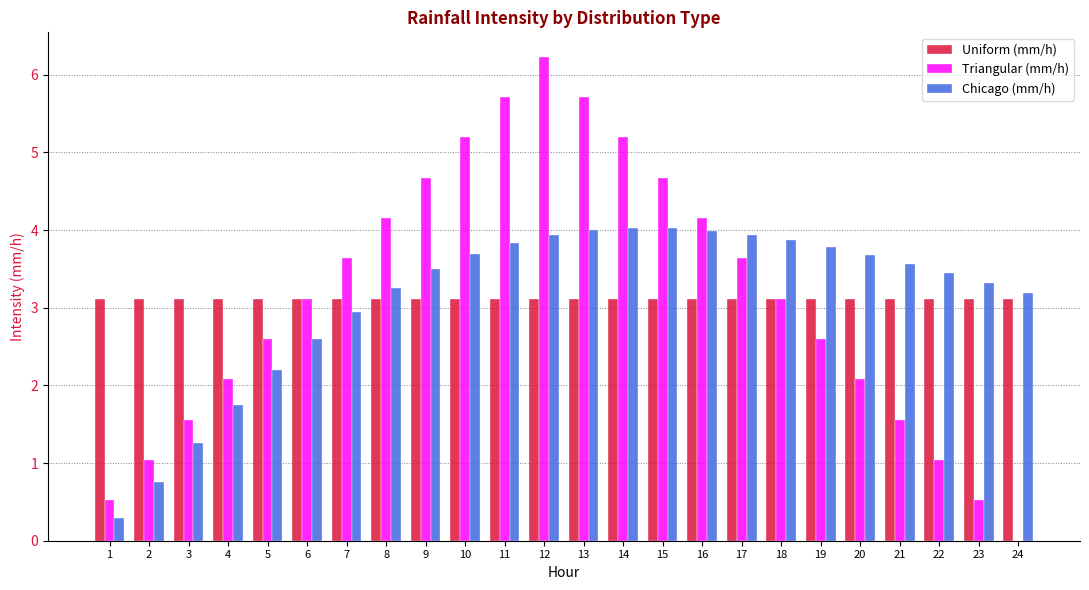

True or false: Triangular (mm/h) has a value of 3.6 at 17.

True